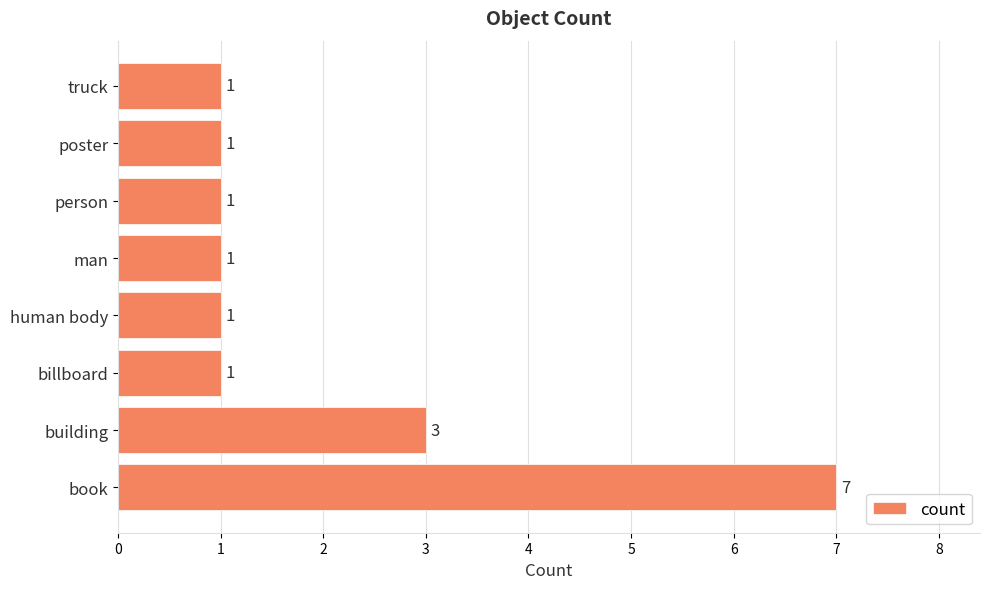

At which label is the value closest to 4?

building